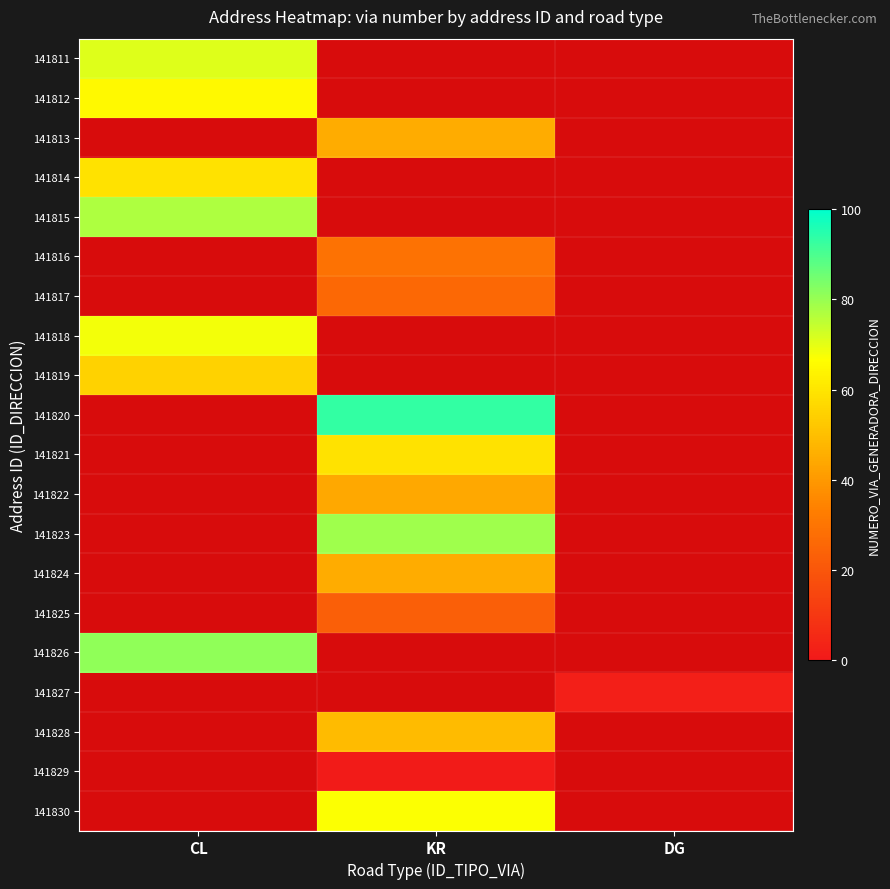

Which has a higher value, KR or CL?

CL